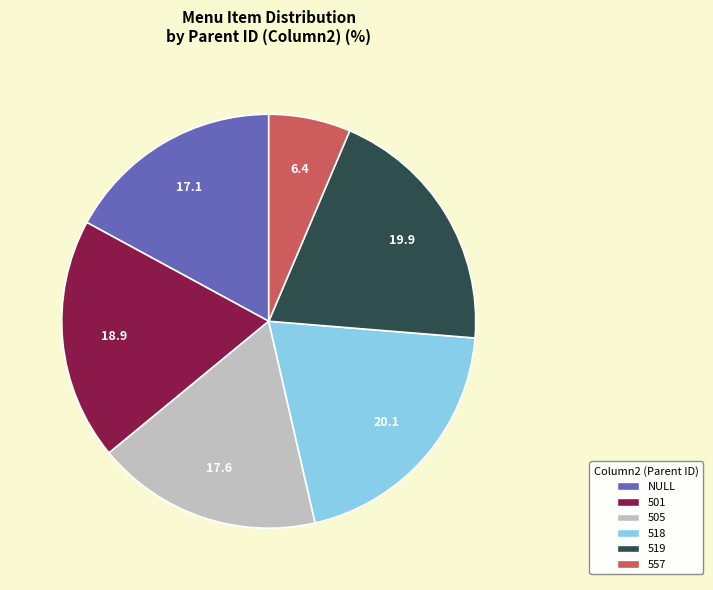

Does 505 represent more than half of the total?

No